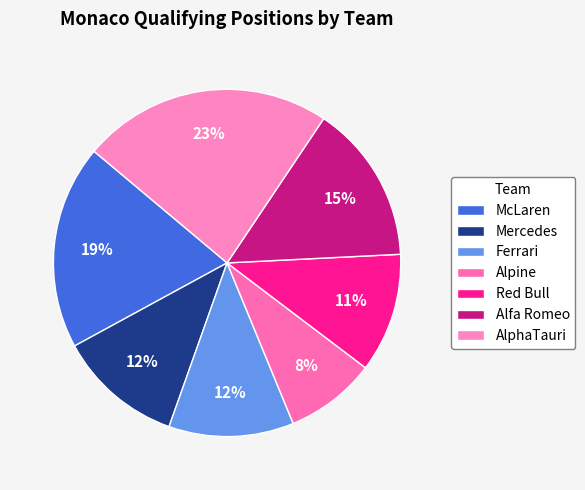

What percentage is the AlphaTauri slice, to the nearest percent?

23%